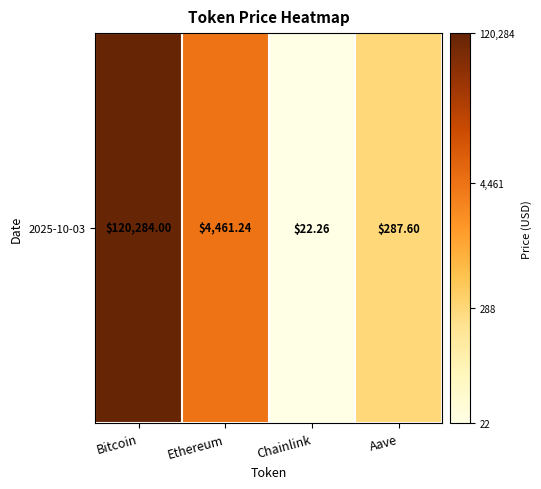

What is the smallest value displayed?

3.1